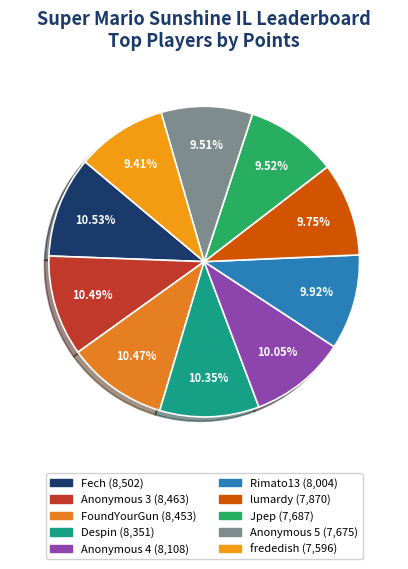

True or false: Anonymous 5 accounts for 19% of the total.

False